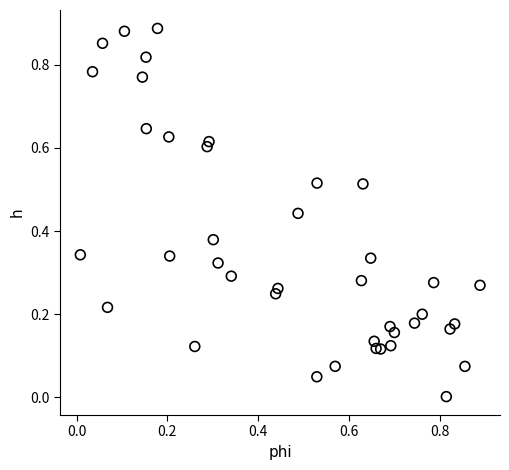

How many points are shown in the scatter plot?

40